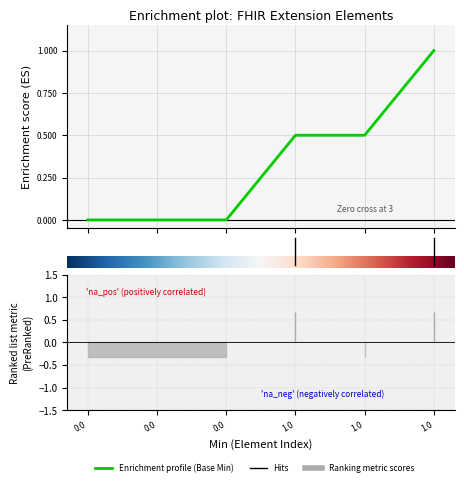

What is the difference between the maximum and minimum values?

1